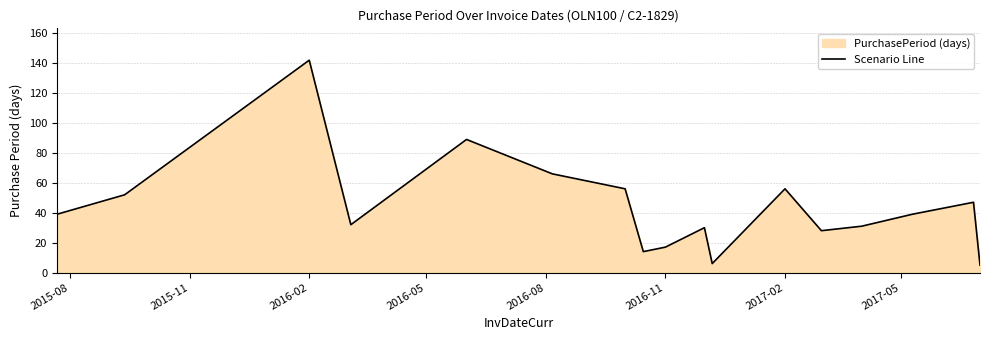

Reading left to right, what are all the values shown in this chart?

39	52	142	32	89	66	56	14	17	30	6	56	28	31	39	47	5